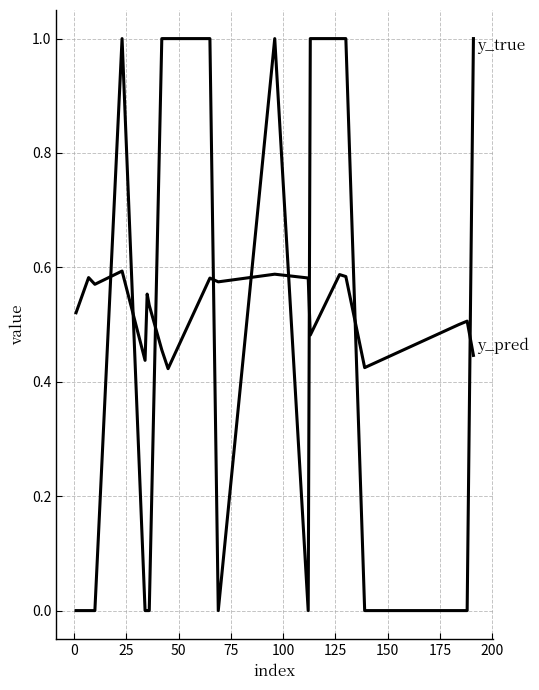

How many lines are shown in the chart?

2